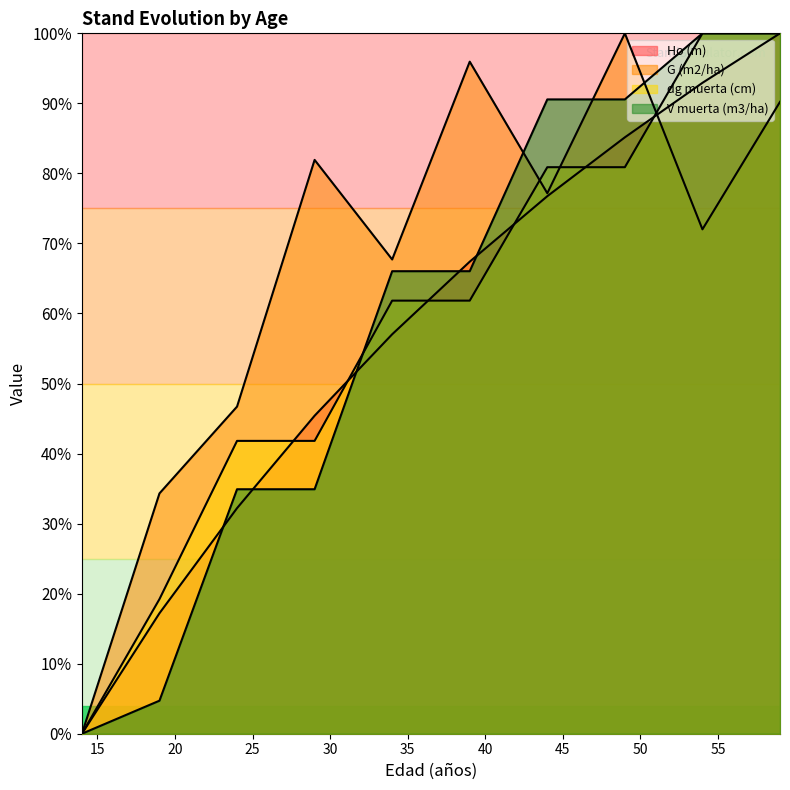

True or false: G (m2/ha) has more than 1 interior local peaks.

True